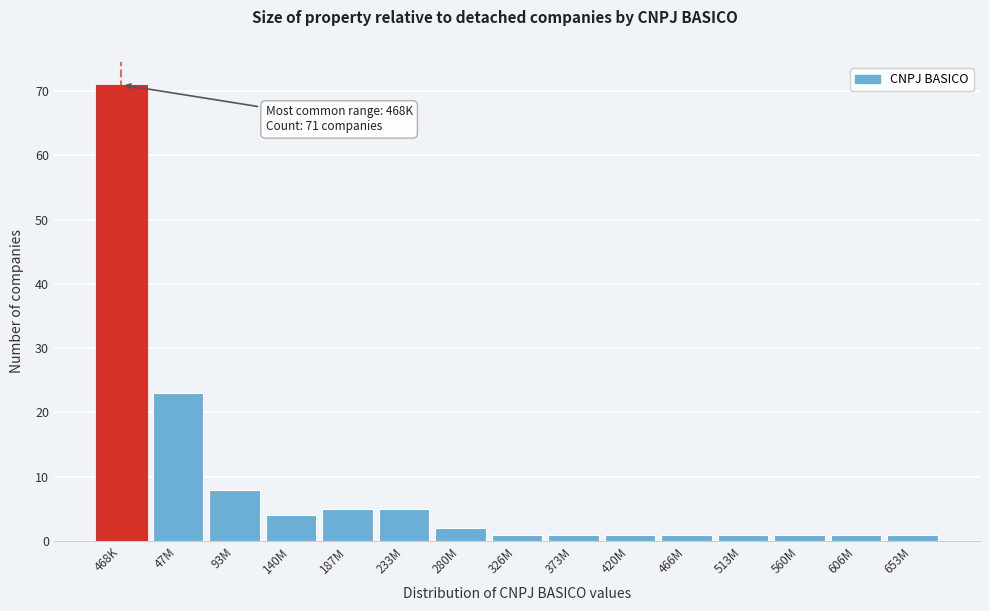

Reading left to right, list all the values displayed in this chart.

71	23	8	4	5	5	2	1	1	1	1	1	1	1	1